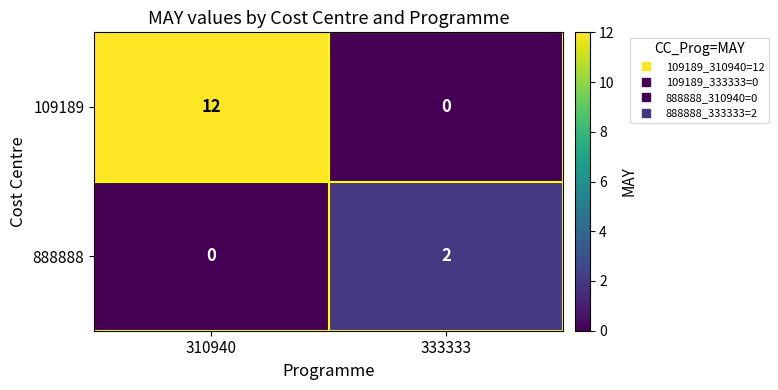

What is the maximum value for 109189?

12